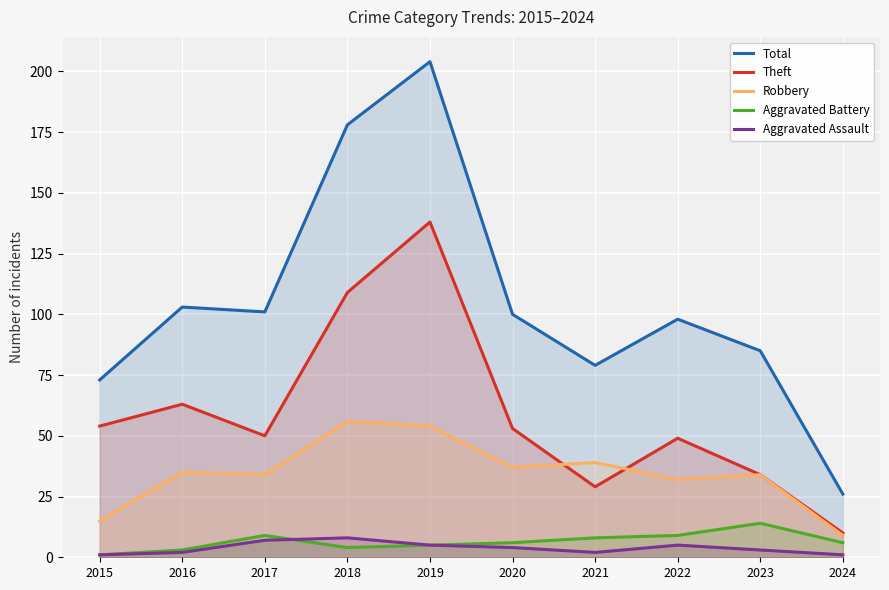

True or false: Aggravated Battery has a value of 0 at 2015.

False